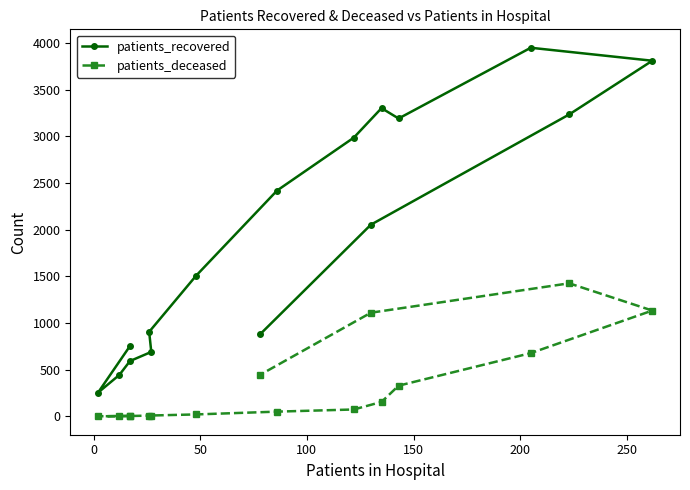

Rank the series by their maximum value, from lowest to highest.

patients_deceased, patients_recovered